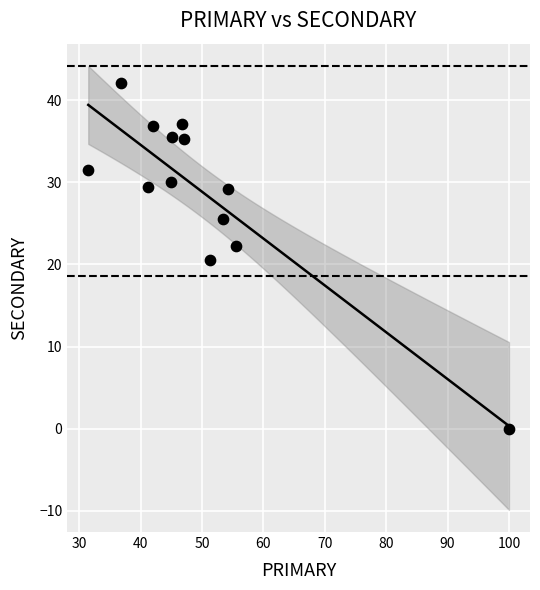

What is the range of X values (max minus min)?

68.5